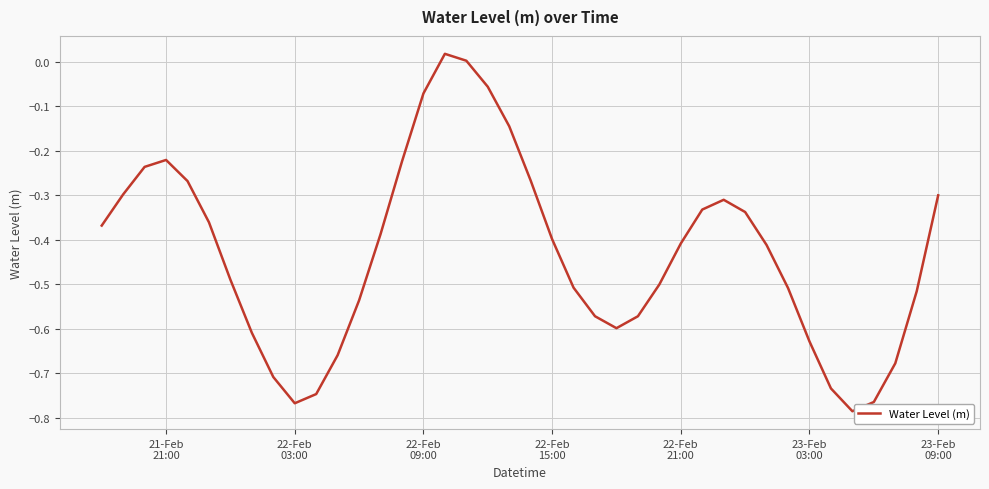

How many lines are shown in the chart?

1